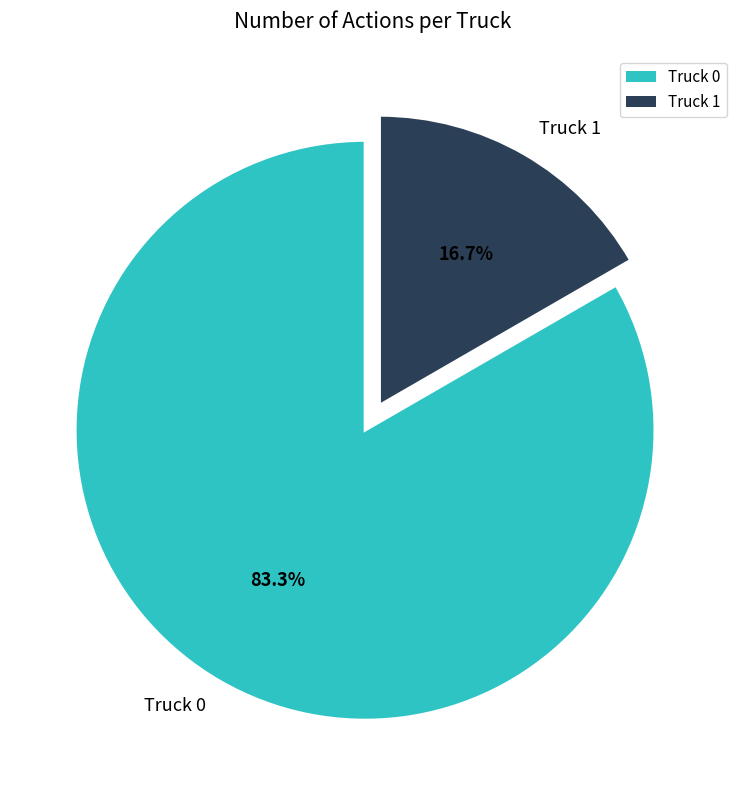

Rank the categories by value from lowest to highest.

Truck 1, Truck 0